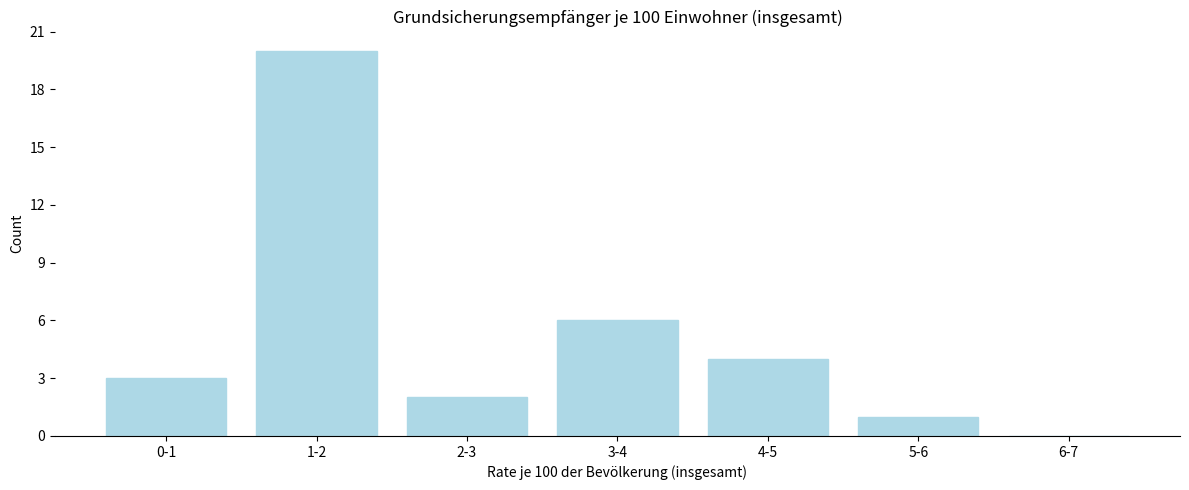

Reading left to right, list all the values displayed in this chart.

0-1=3	1-2=20	2-3=2	3-4=6	4-5=4	5-6=1	6-7=0